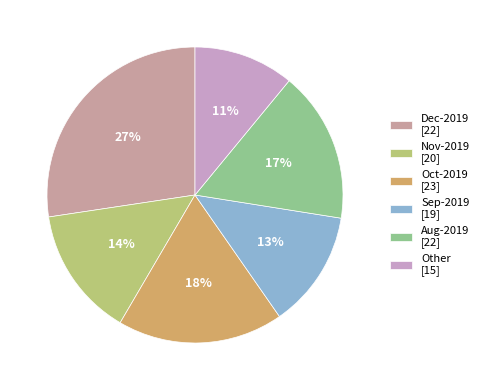

Is there any slice that represents more than half of the pie?

No